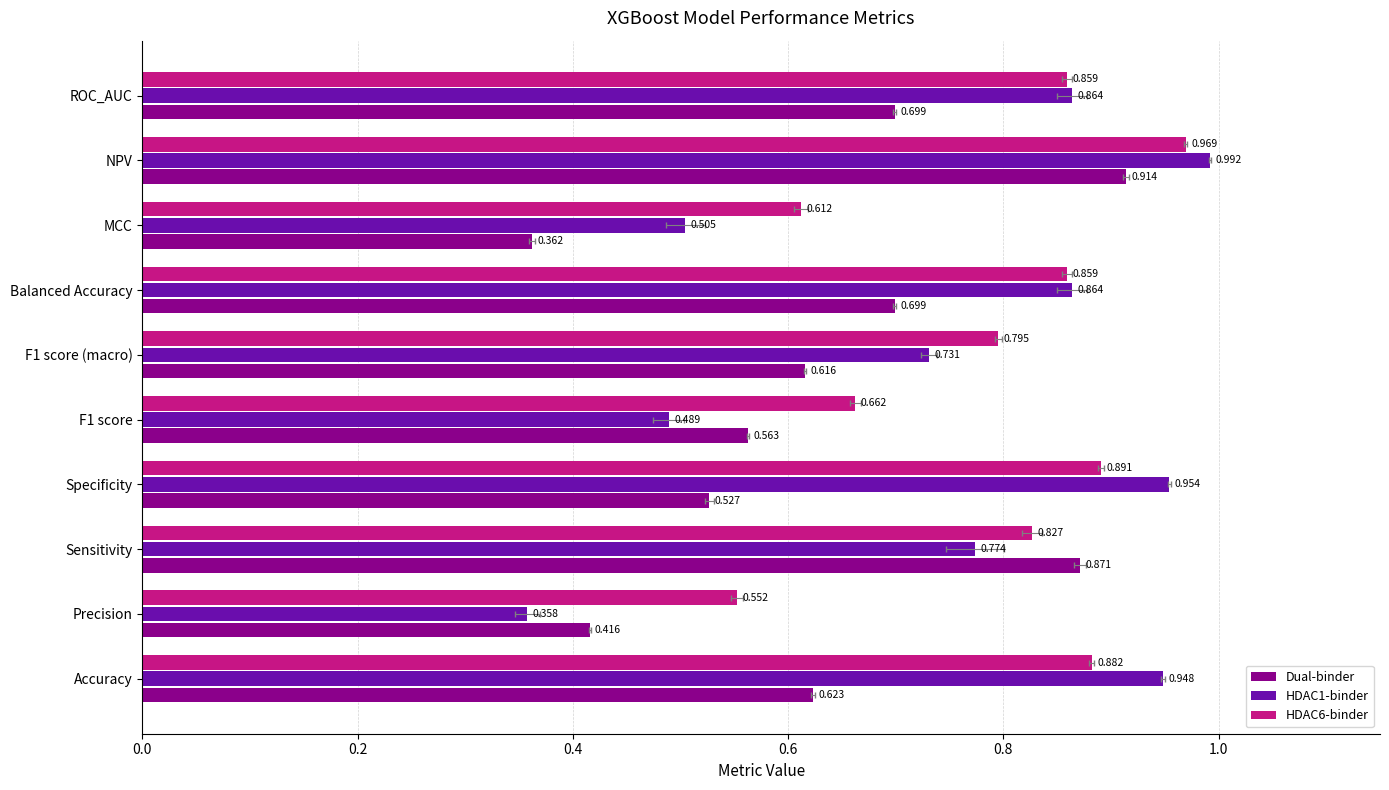

What is the difference between the highest and lowest values at F1 score (macro)?

0.2